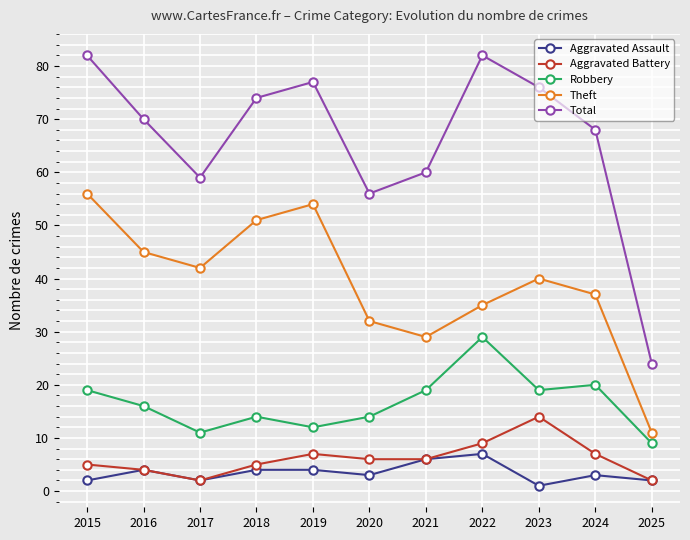

At which category does Aggravated Battery reach its first local valley?

2017